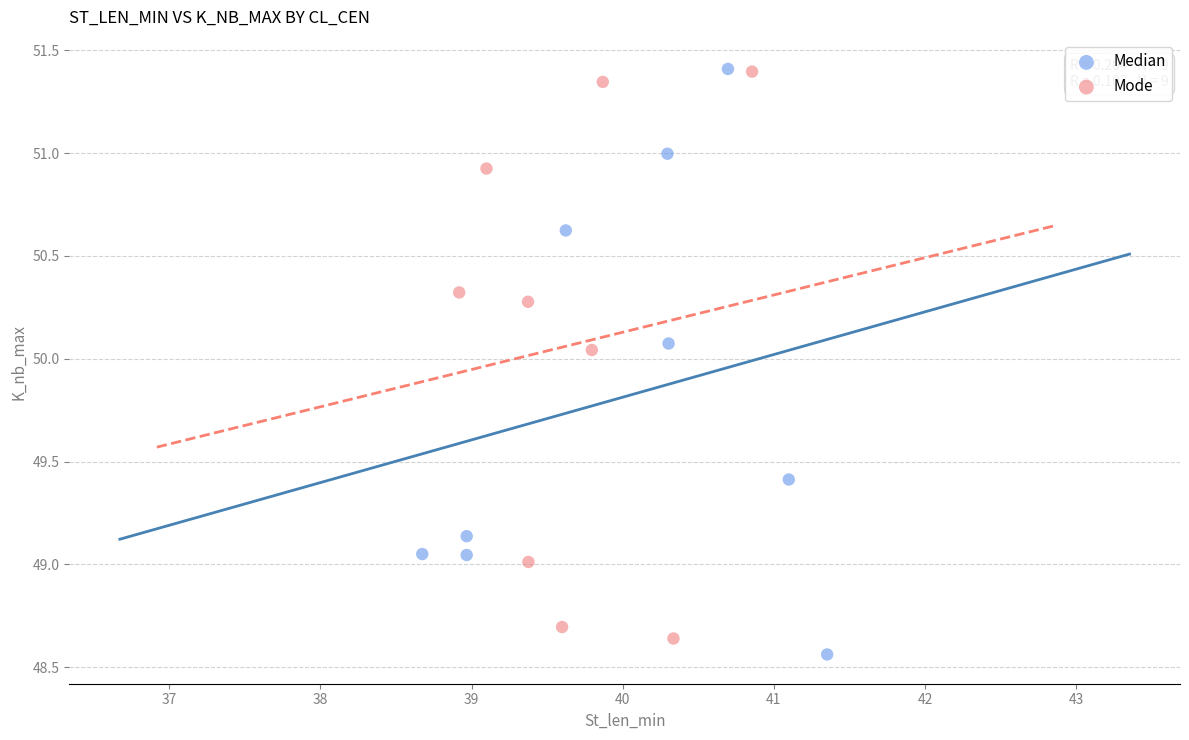

What are all the series names shown in the legend?

Median, Mode